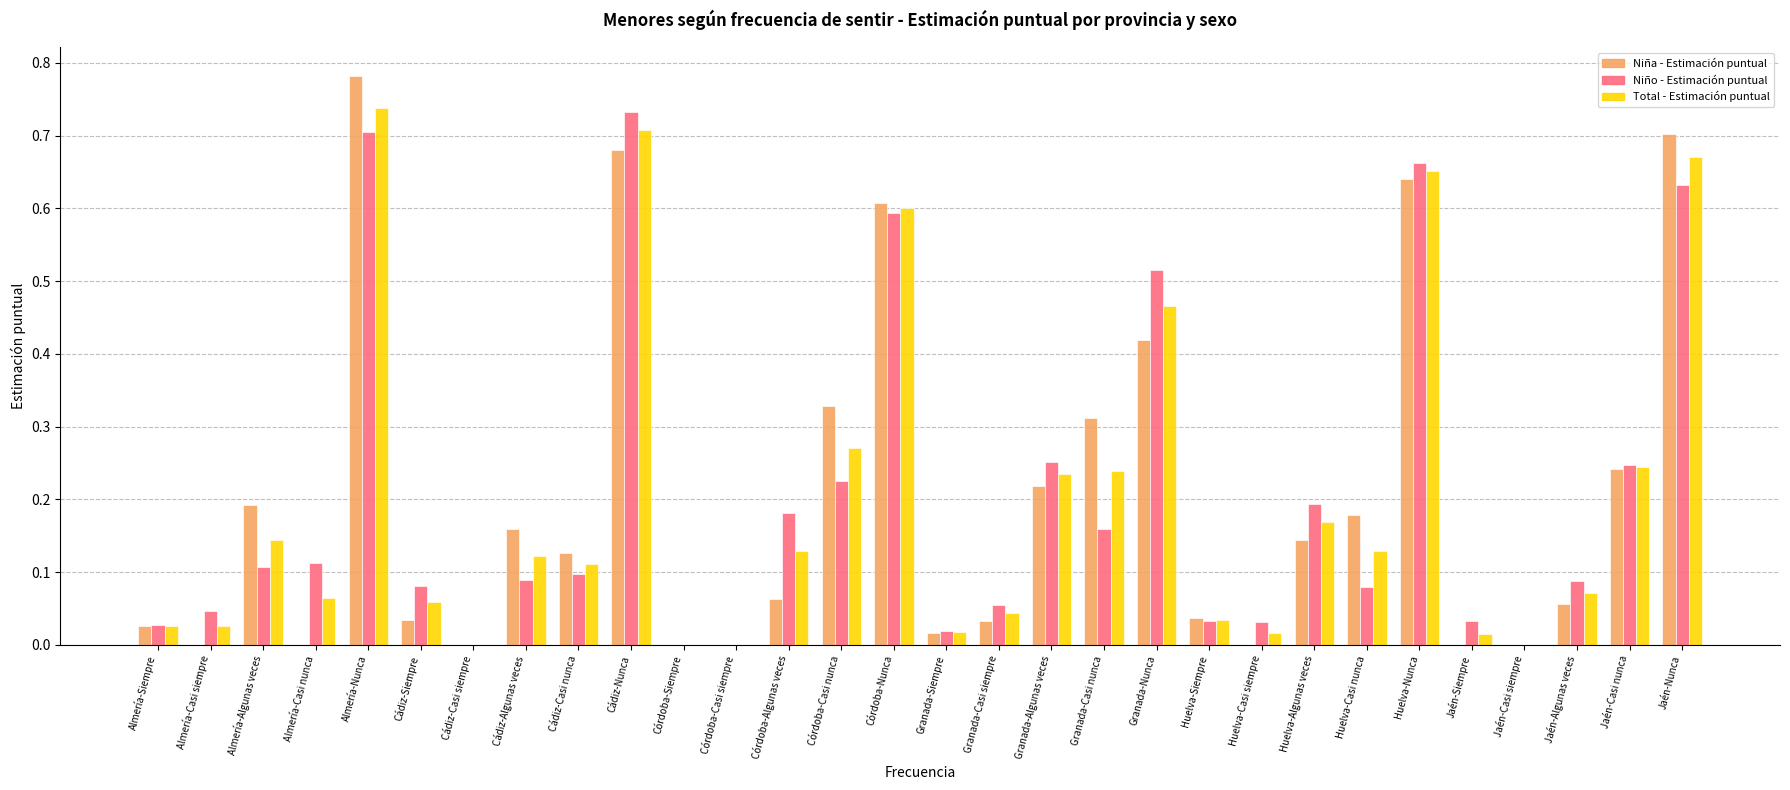

Which series has the largest range (max minus min)?

Niña - Estimación puntual